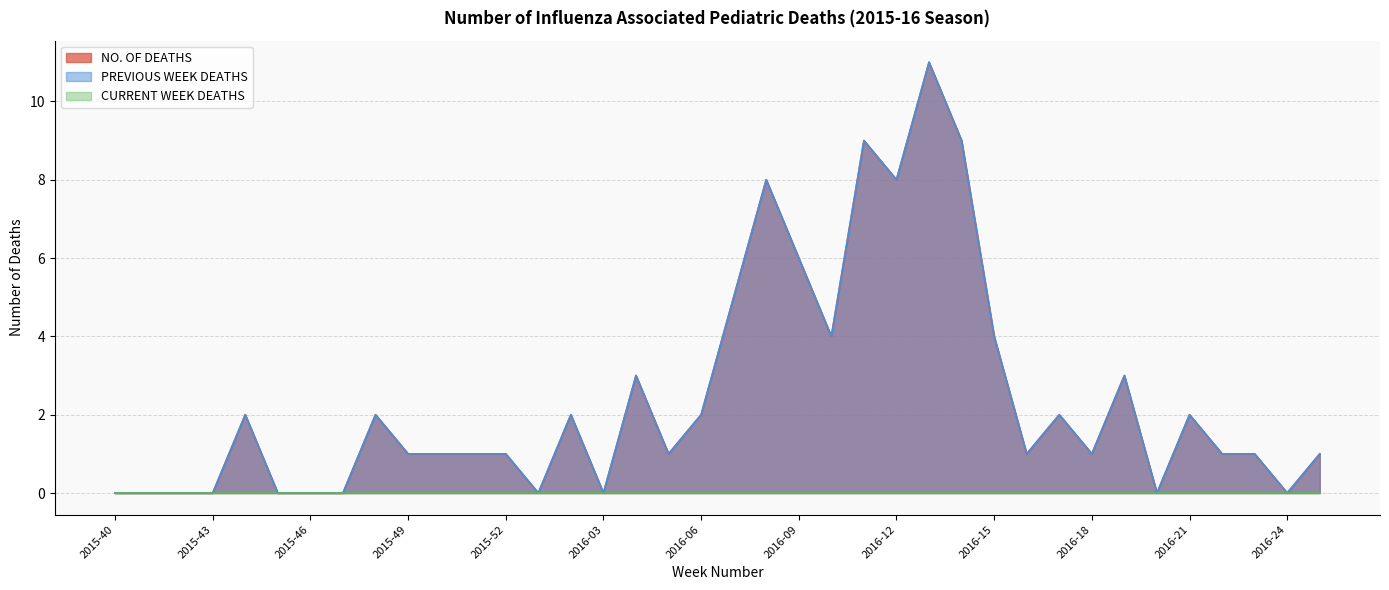

Does the chart have visible grid lines?

Yes